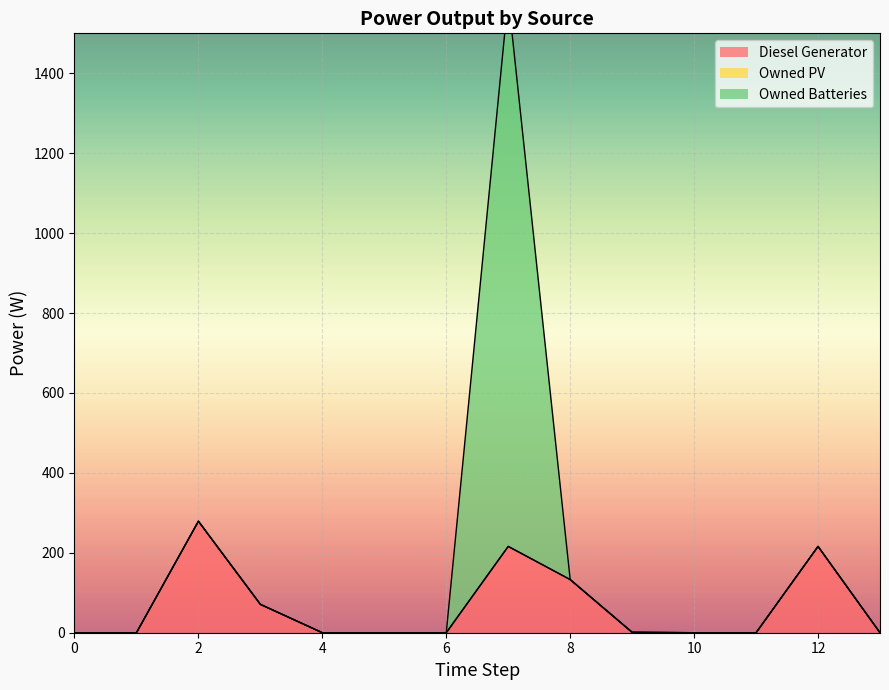

What is the highest value of the Owned Batteries series?

1374